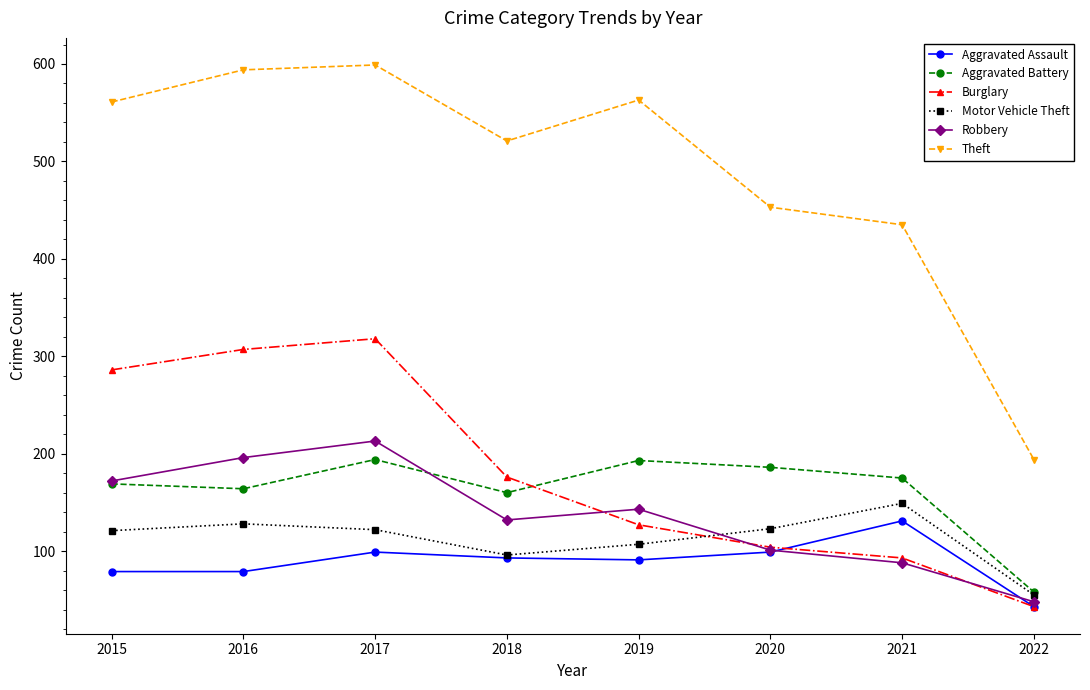

What is the smallest value displayed?

43